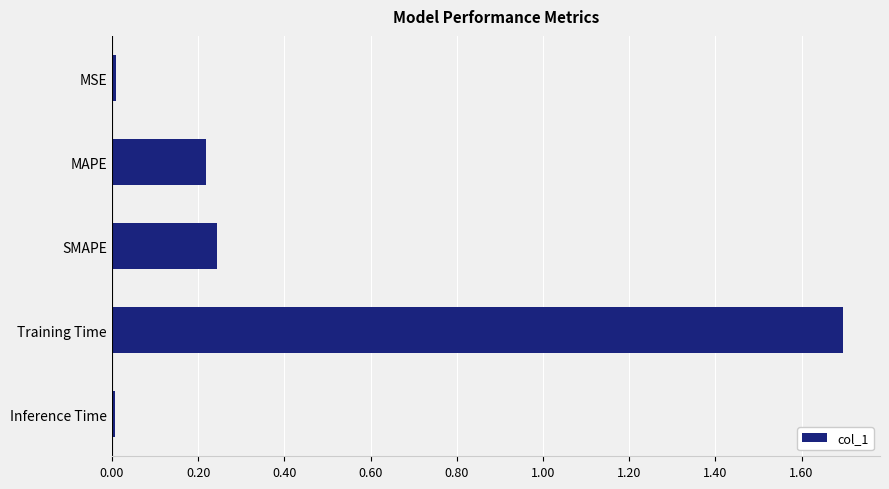

What is the difference between the maximum and minimum values?

1.7